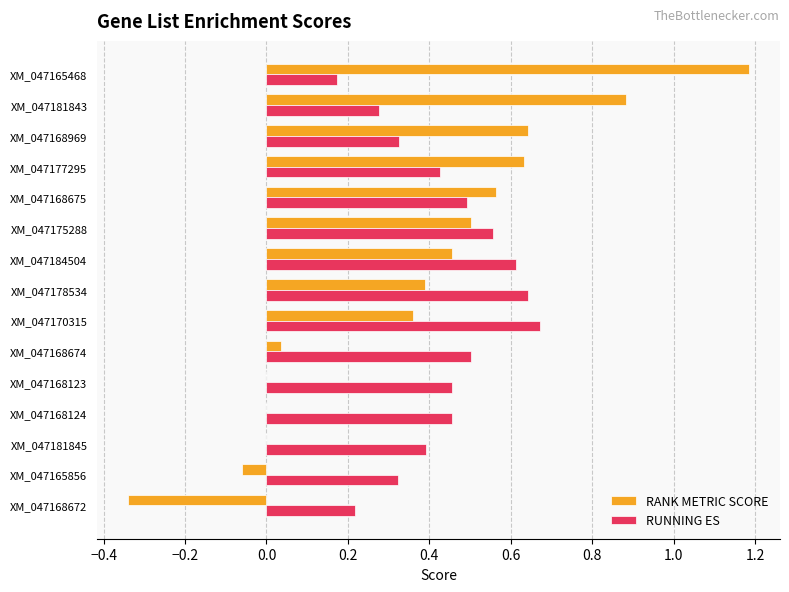

What is the sum of all RANK METRIC SCORE values?

5.2